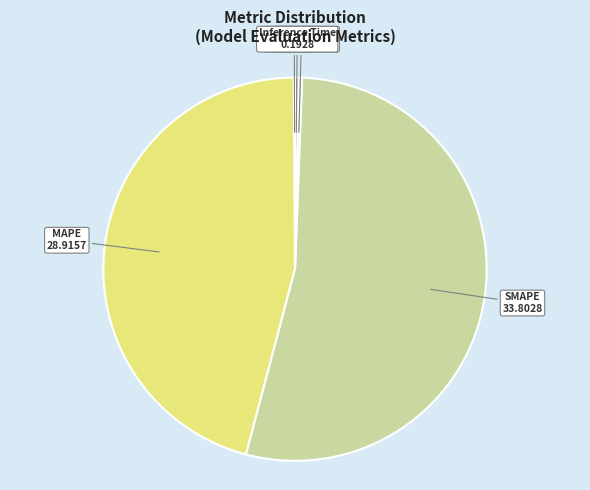

Combined, do Training Time and Inference Time account for over 50%?

No